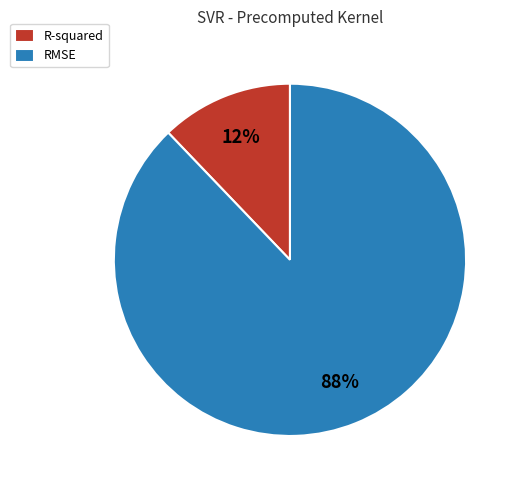

What is the largest slice in the pie chart?

RMSE